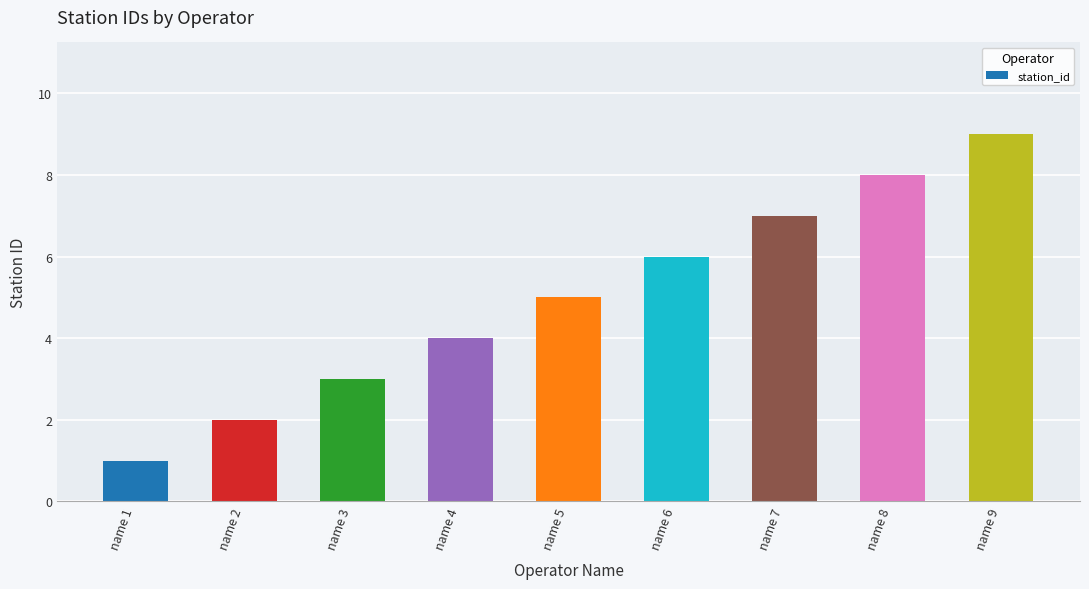

How many distinct data groups are displayed?

1